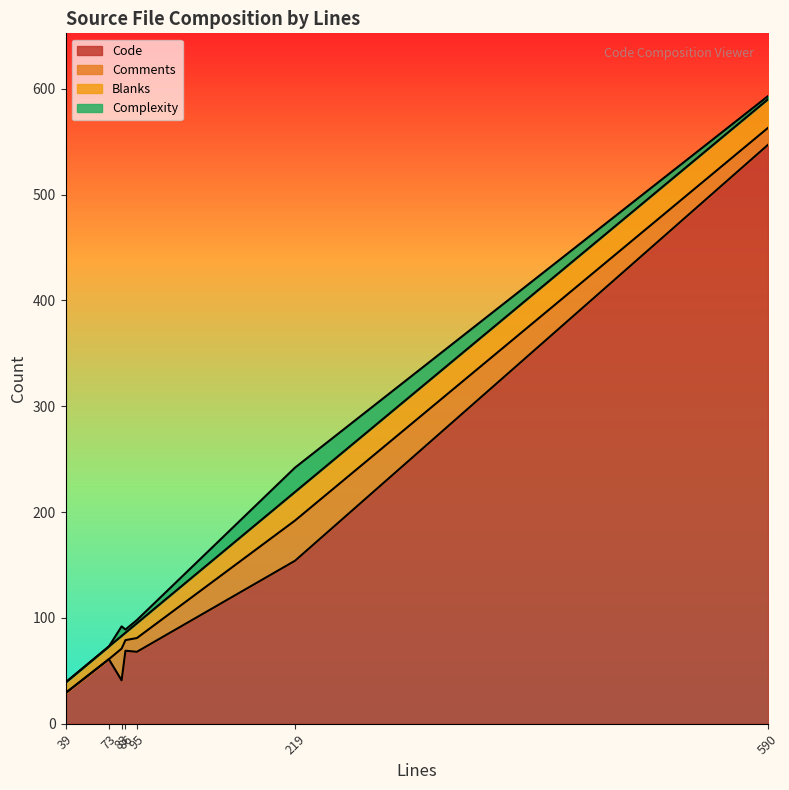

Which has a higher value, 219 or 83?

219